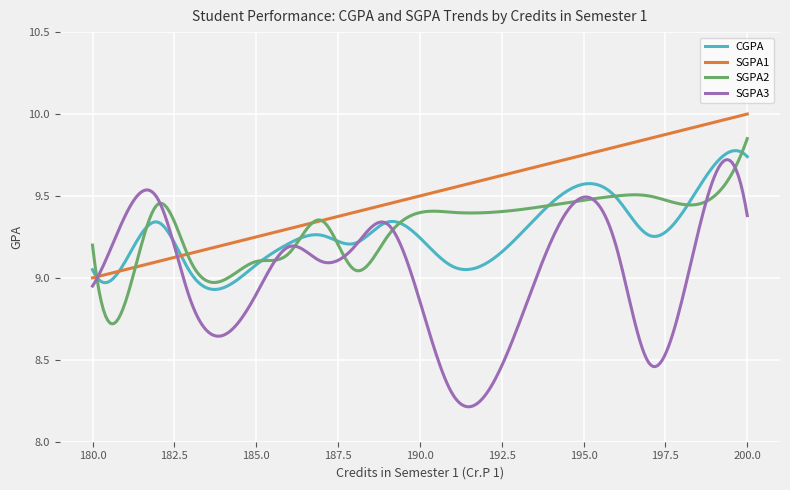

True or false: SGPA3 and CGPA intersect in this chart.

True